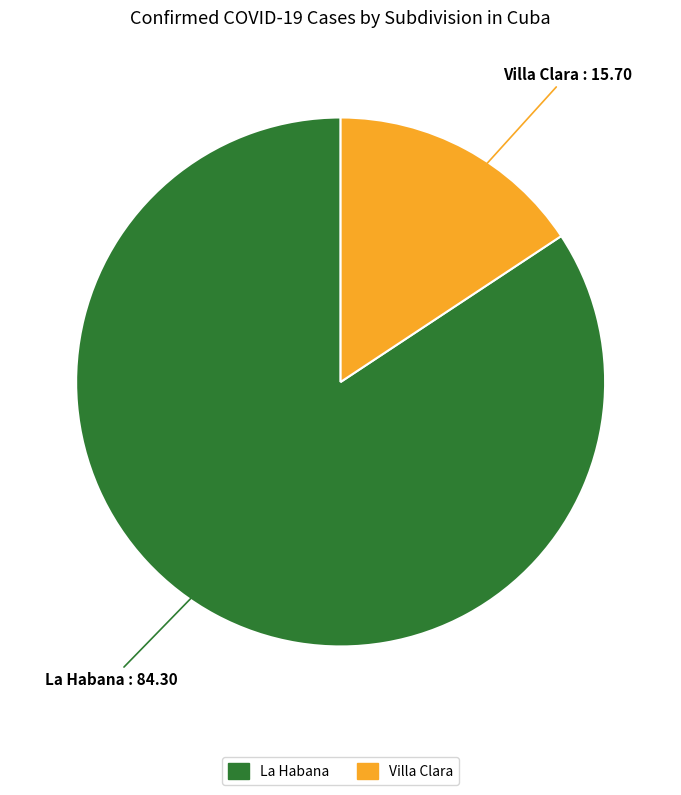

Which category has the biggest portion of the pie?

La Habana